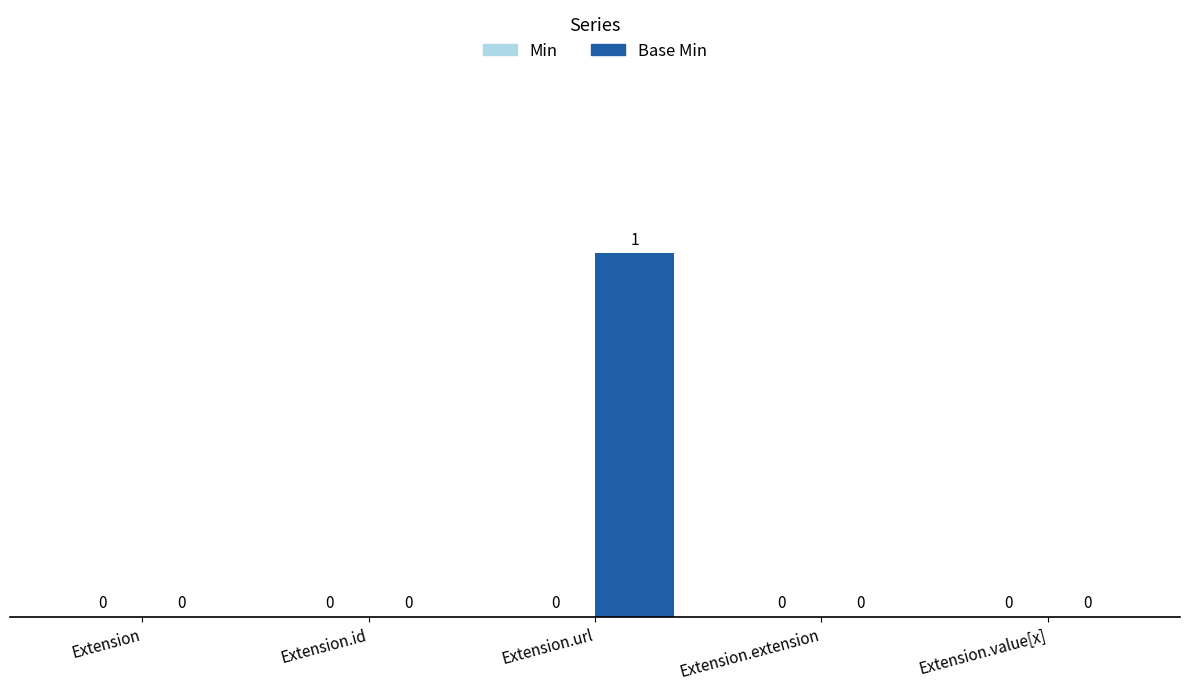

Reading left to right, what are all the values shown in this chart?

Extension=0	Extension.id=0	Extension.url=1	Extension.extension=0	Extension.value[x]=0